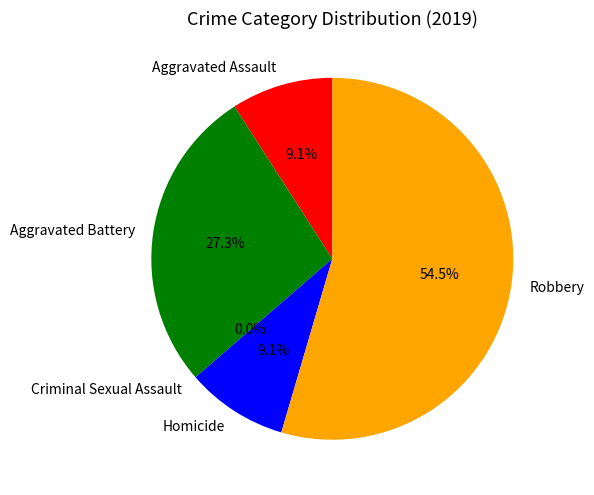

Which slice is the smallest?

Criminal Sexual Assault